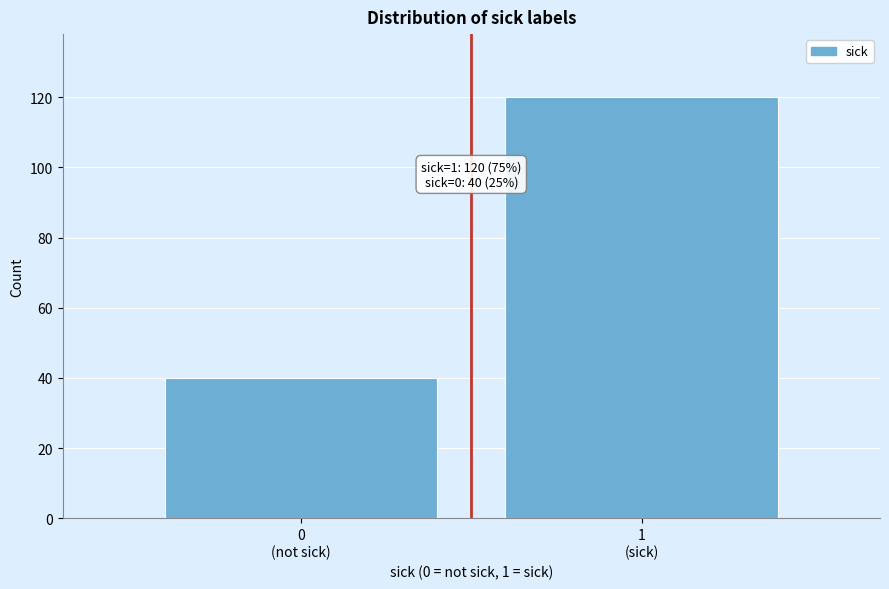

Reading right to left, extract all data points from this chart.

120	40